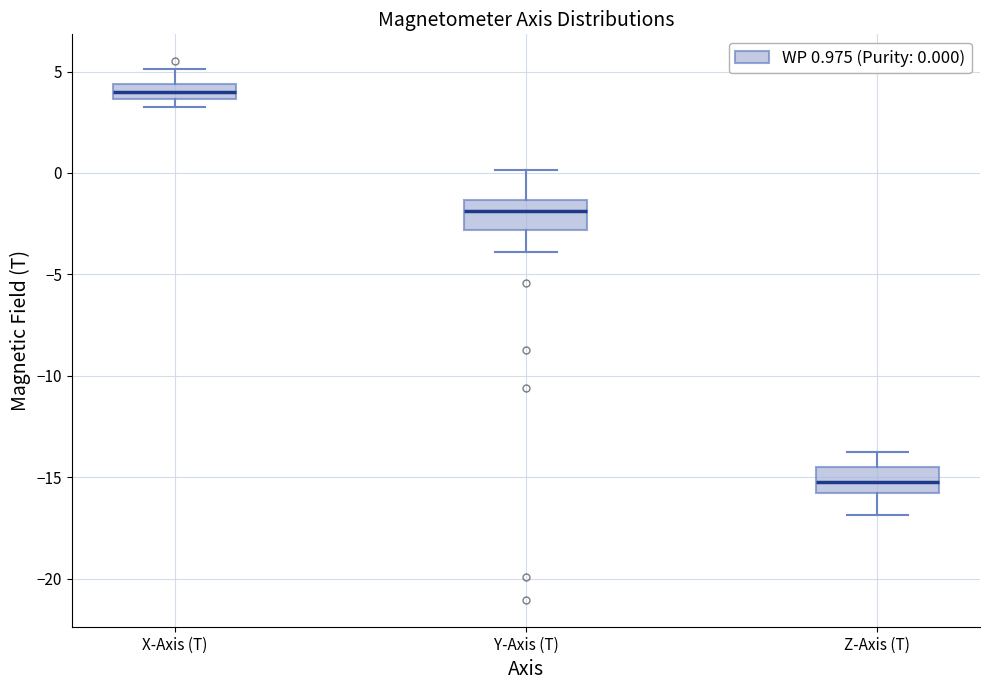

Where is the upper edge of the box for X-Axis (T) on the y-axis? The values are not printed on the chart, so give them approximately, as read against the axis.

4.5